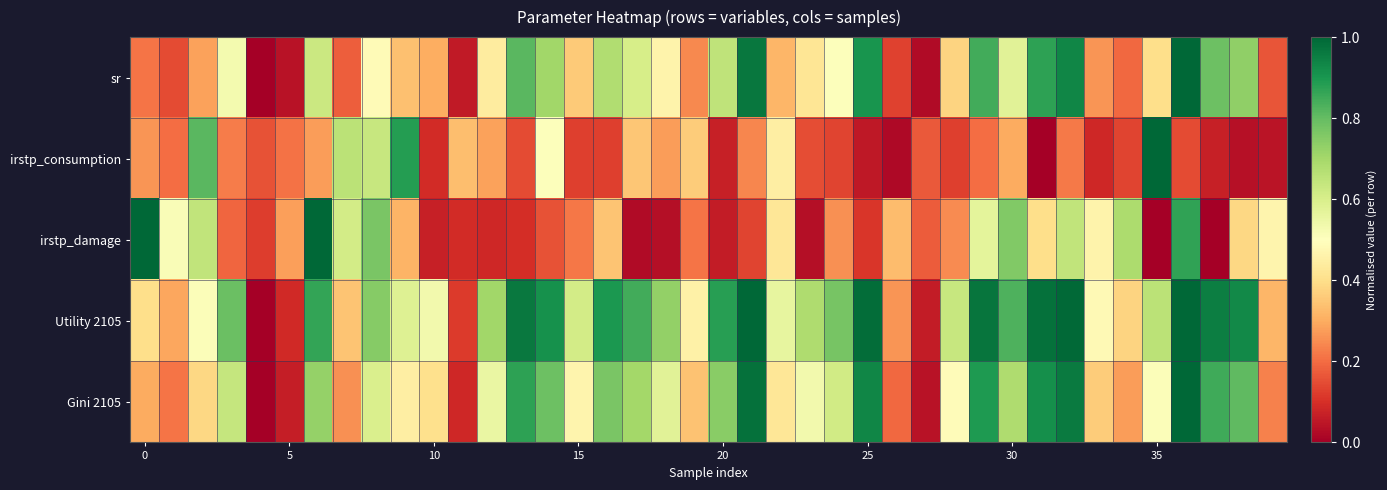

List the series in order of their peak value, highest first.

sr, irstp_consumption, irstp_damage, Utility 2105, Gini 2105